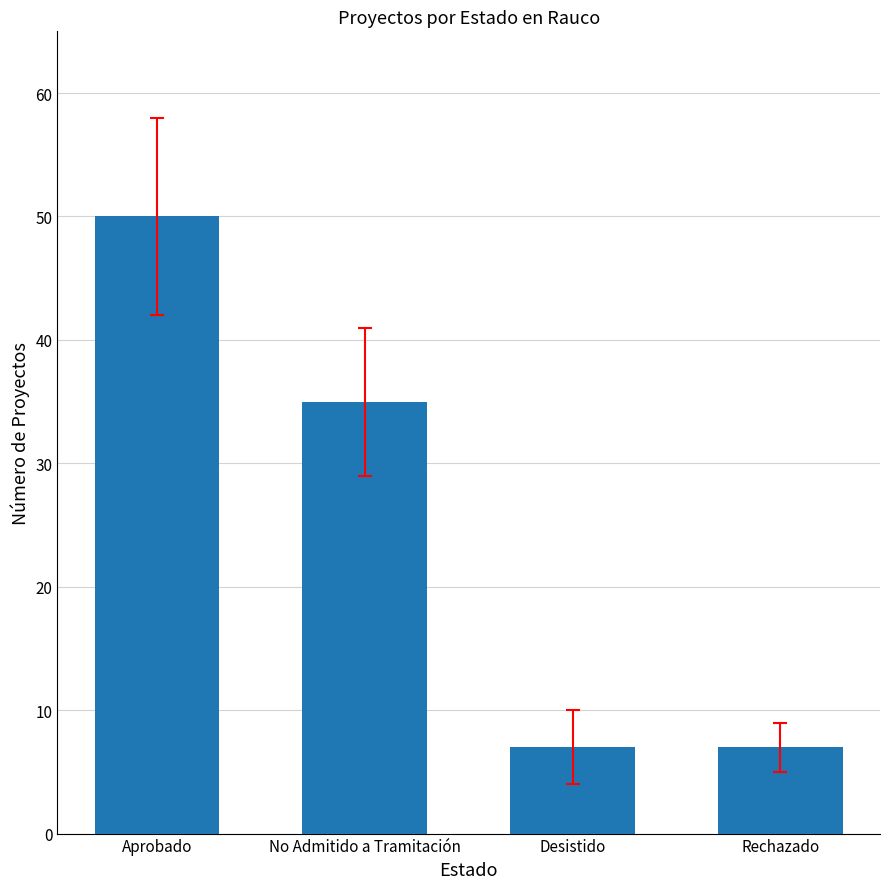

How many values are between 7 and 50?

4